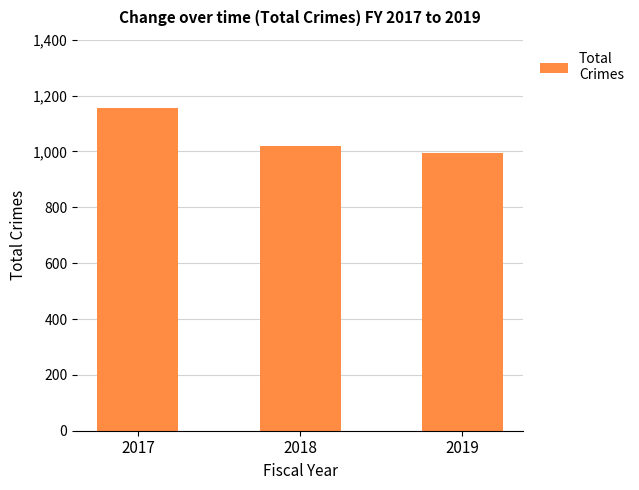

Does the chart contain any negative values?

No